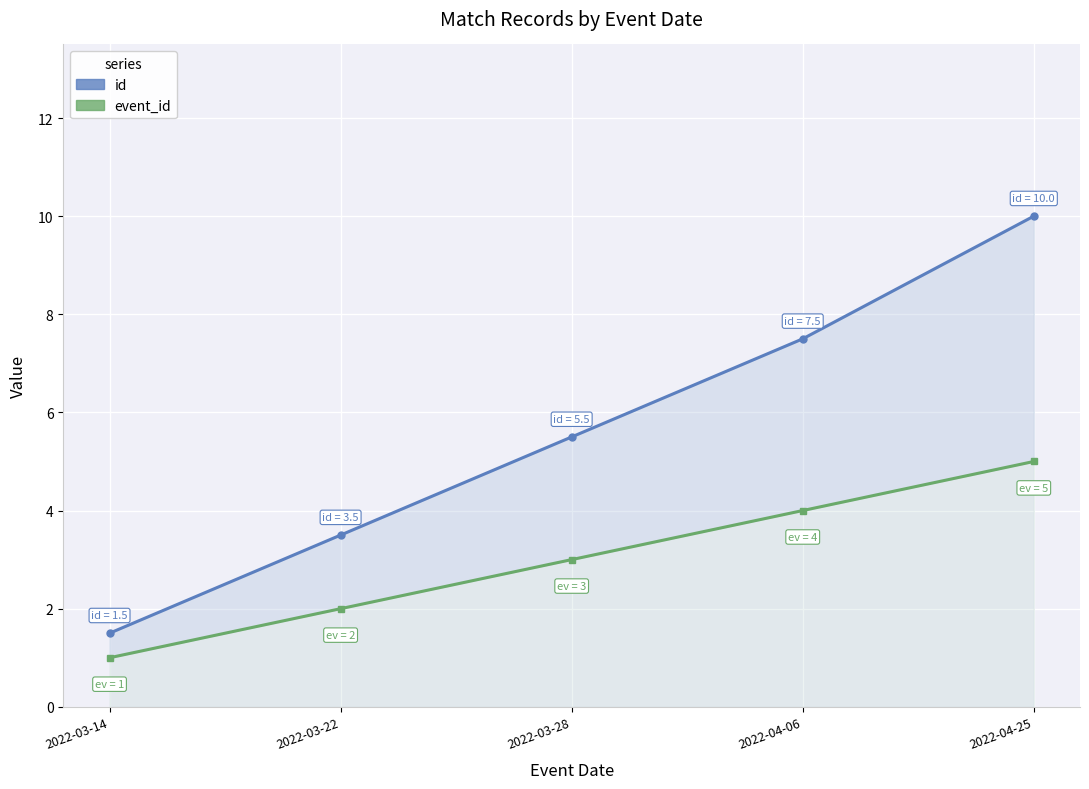

What is the difference between the maximum and minimum values in the event_id series?

4.0